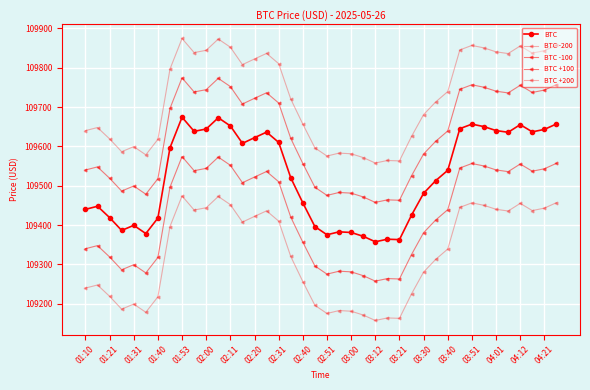

In BTC -100, how many points are higher than both neighbors (excluding endpoints)?

9